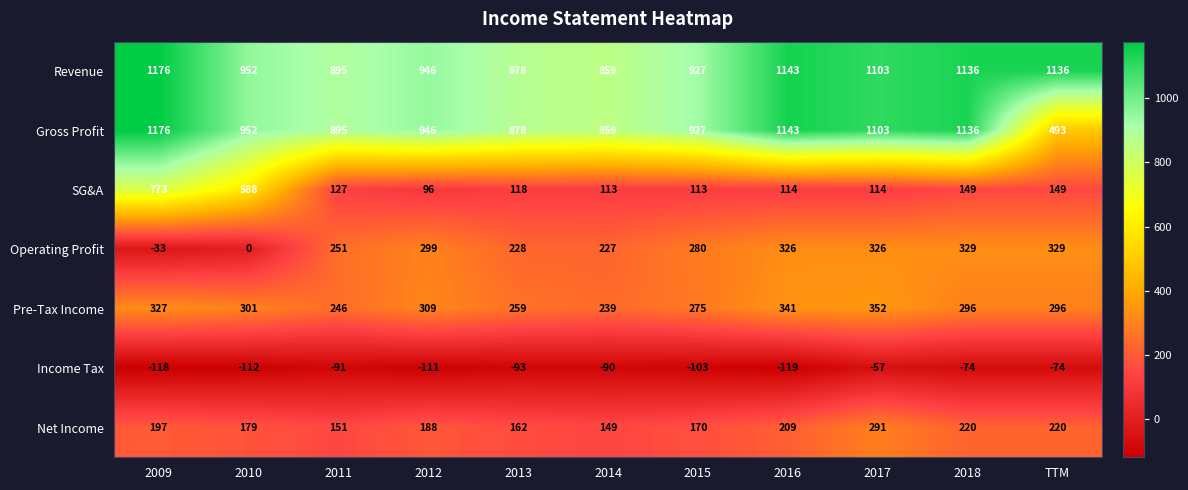

At TTM, list the series in order from smallest to largest.

Income Tax, SG&A, Net Income, Pre-Tax Income, Operating Profit, Gross Profit, Revenue